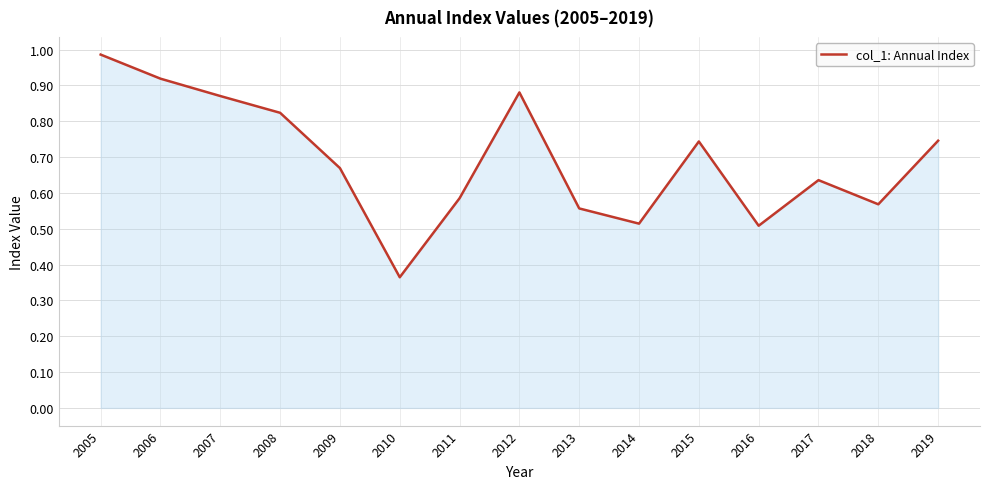

Which category has the lowest value across all series?

2010